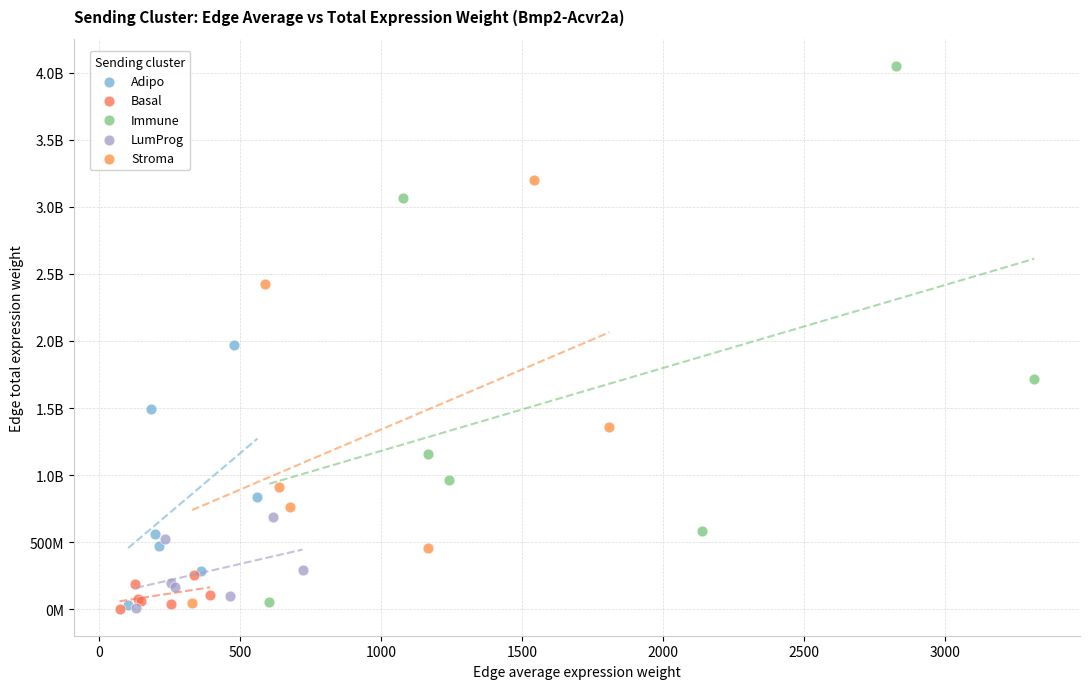

What are all the series names shown in the legend?

Adipo, Basal, Immune, LumProg, Stroma